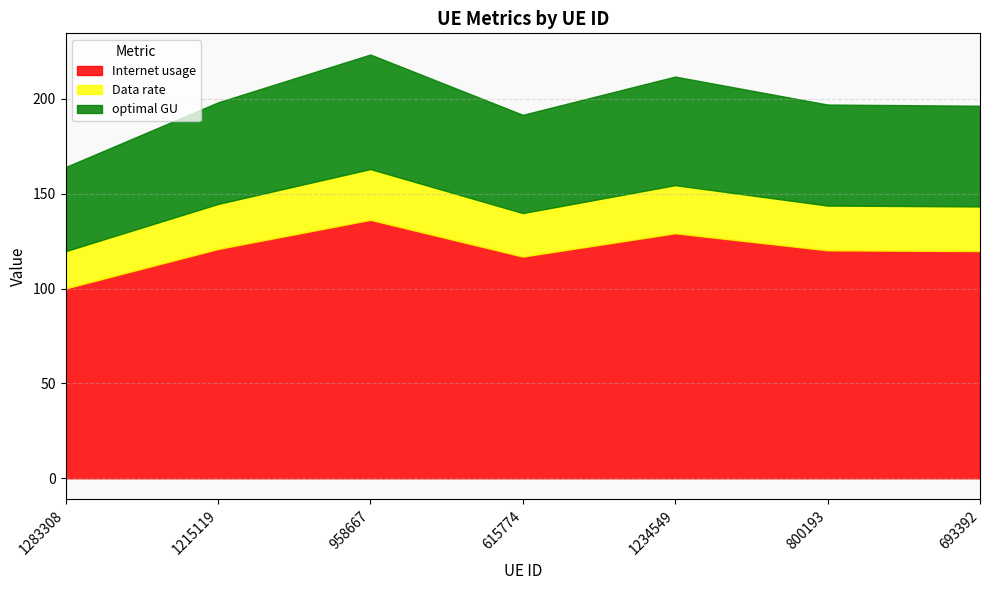

Where does the Internet usage series first go above 120?

1215119